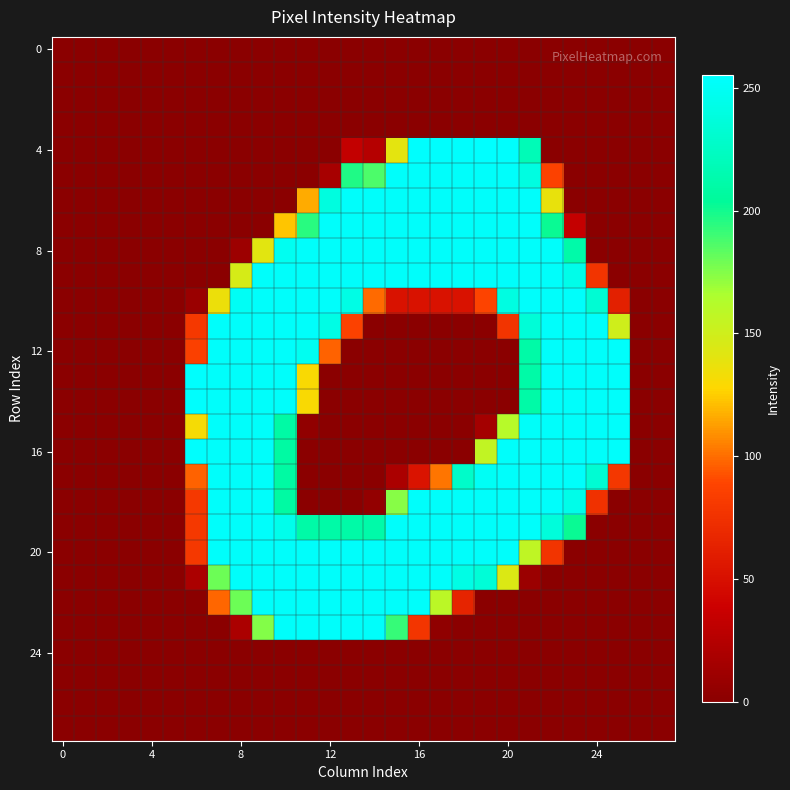

What is the maximum value shown in the chart?

255